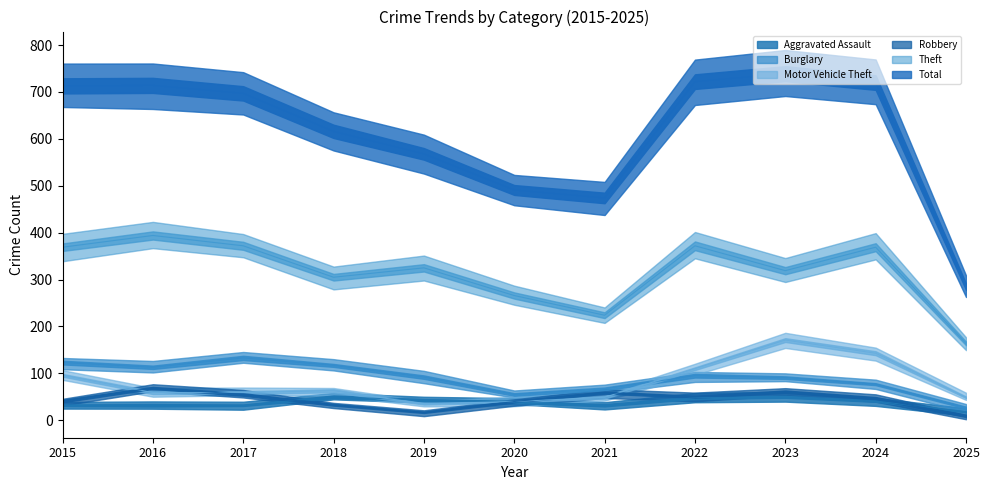

True or false: Burglary and Robbery intersect in this chart.

False